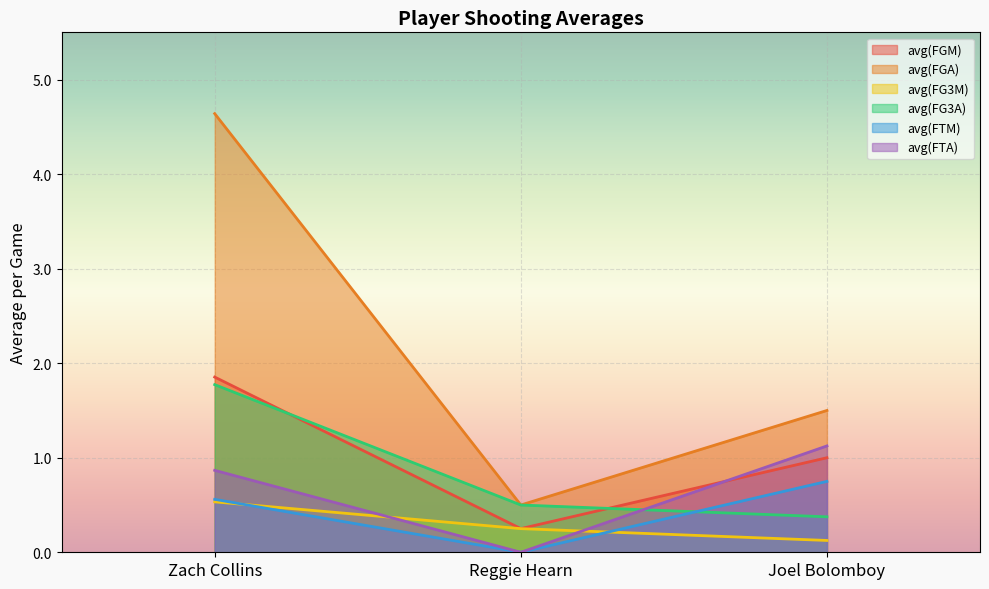

Does the chart display data point markers on the line(s)?

No